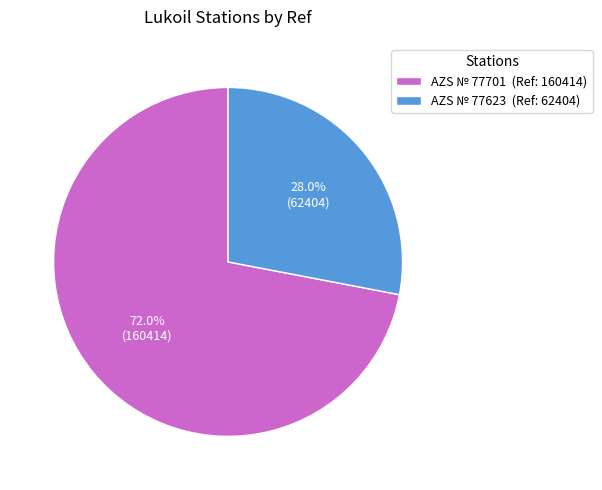

How many slices are in this pie chart?

2